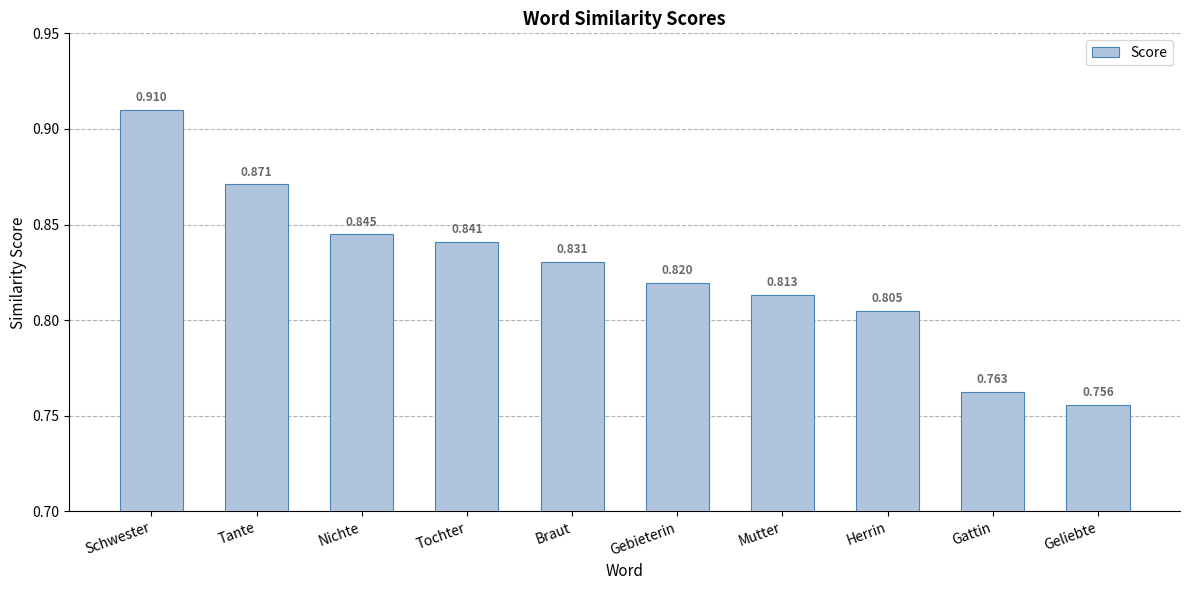

What is the difference between the second highest and minimum values?

0.1